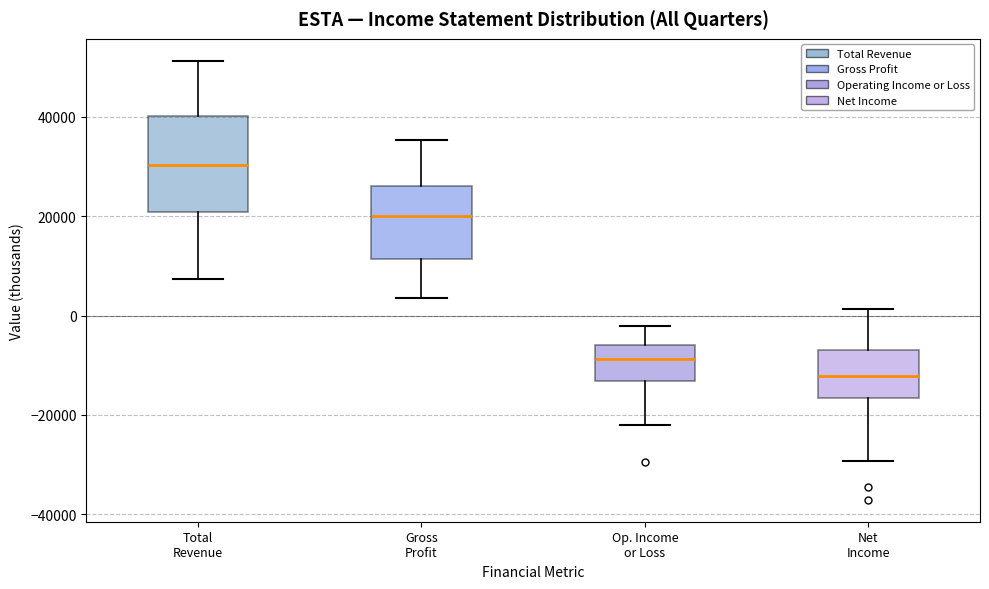

Reading left to right, read every box against the y-axis: the position of its median line, the range the box covers, and the ends of its whiskers. The values are not printed on the chart, so give them approximately, as read against the axis.

Total Revenue: median 30000, box 20000 to 40000, whiskers 8000 to 52000
Gross Profit: median 20000, box 12000 to 26000, whiskers 4000 to 36000
Op. Income or Loss: median -8000, box -14000 to -6000, whiskers -22000 to -2000
Net Income: median -12000, box -16000 to -6000, whiskers -30000 to 2000